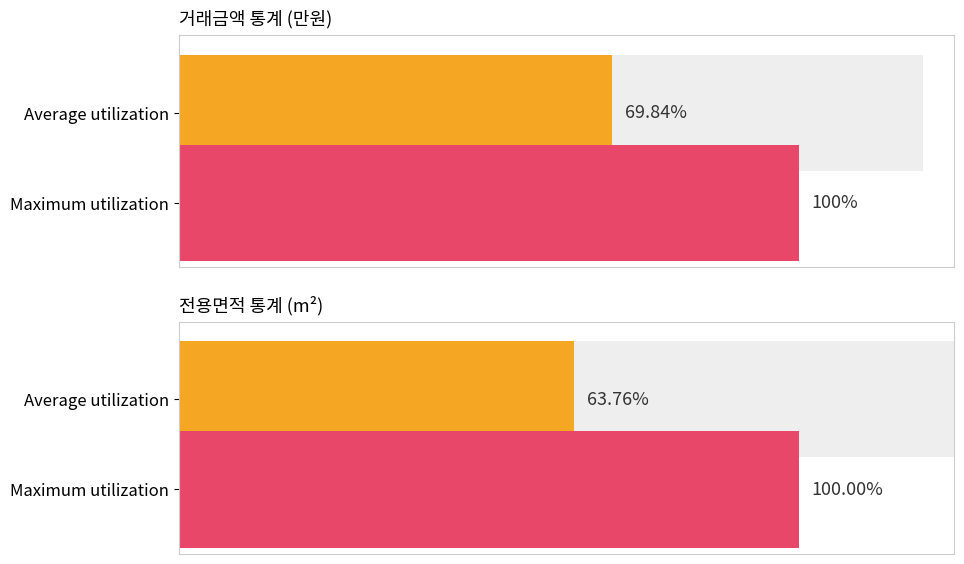

The 전용면적 series shows 23.0 at 0. True or false?

False